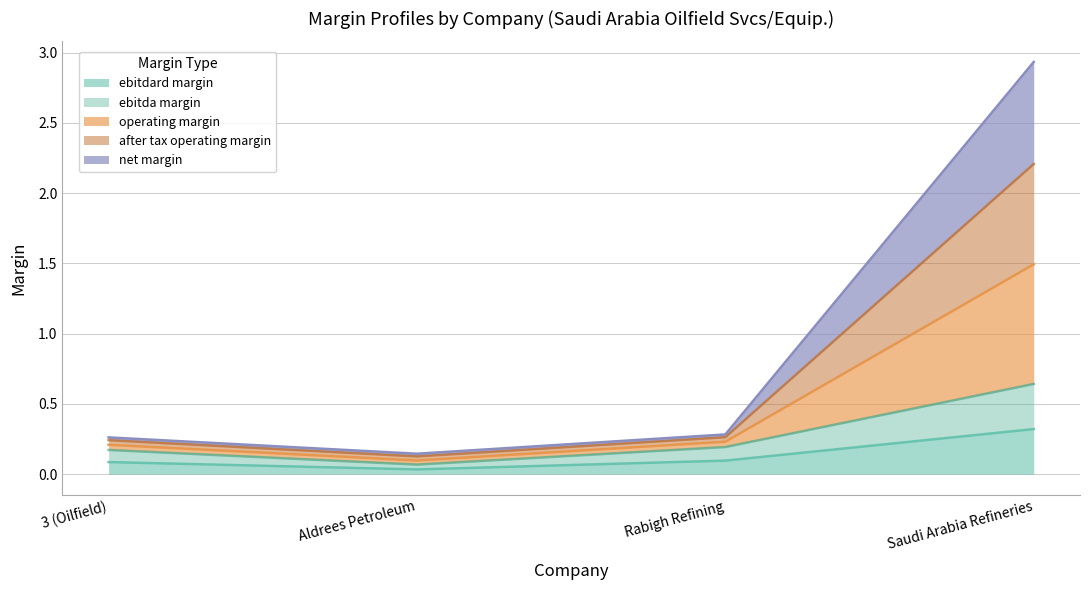

Which series changed the most between Aldrees Petroleum and Rabigh Refining?

operating_margin